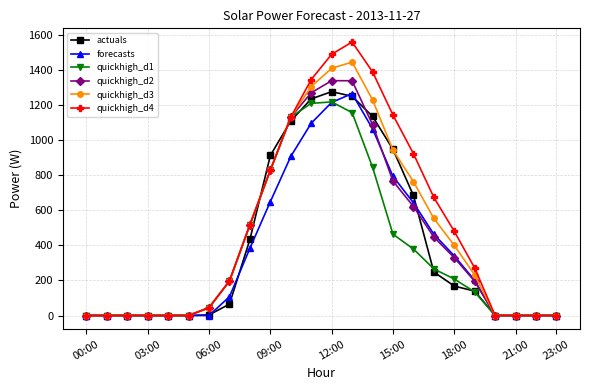

What is the value of the quickhigh_d2 point at the 12th from the left?

1270.7